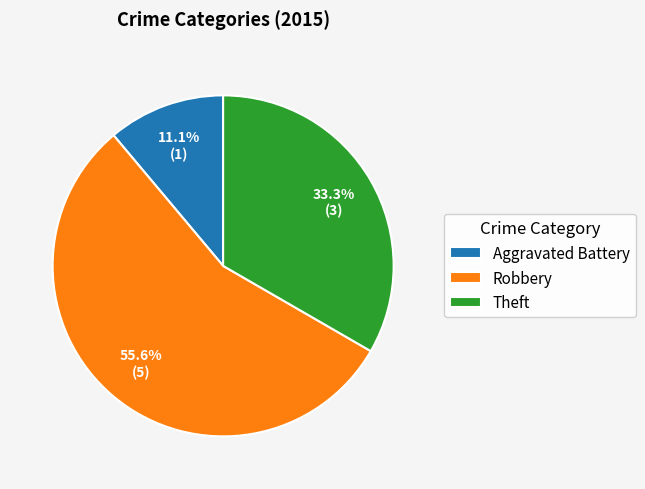

Is there a majority slice in this chart?

Yes